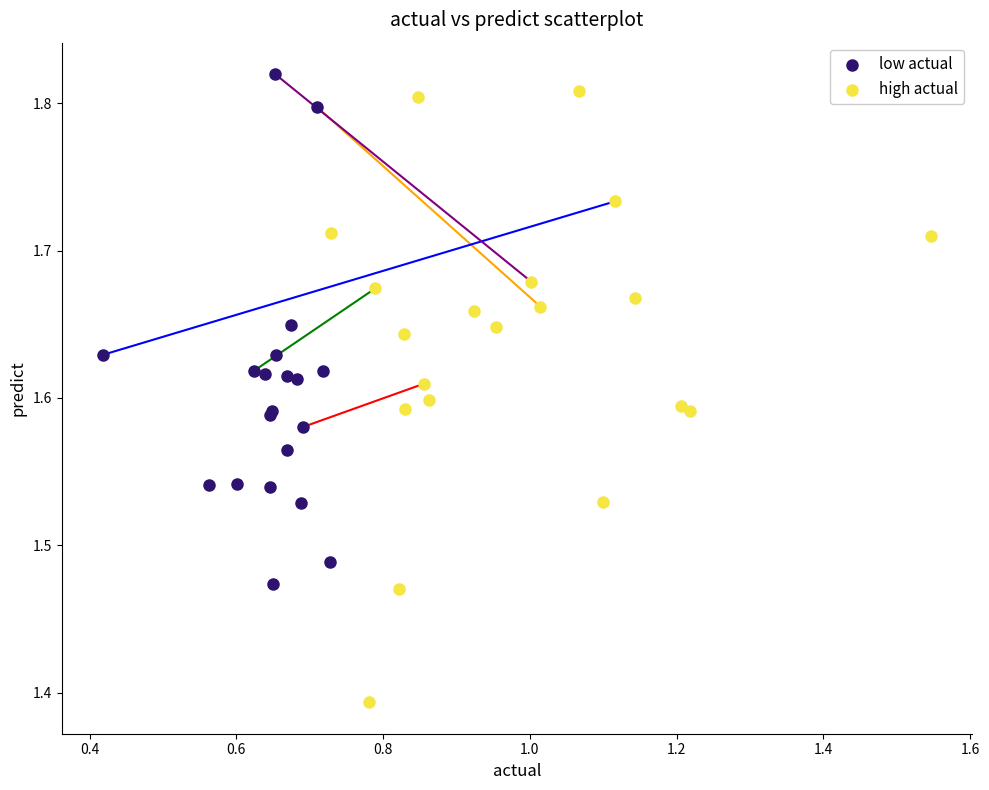

Which series reaches the minimum Y coordinate?

high actual